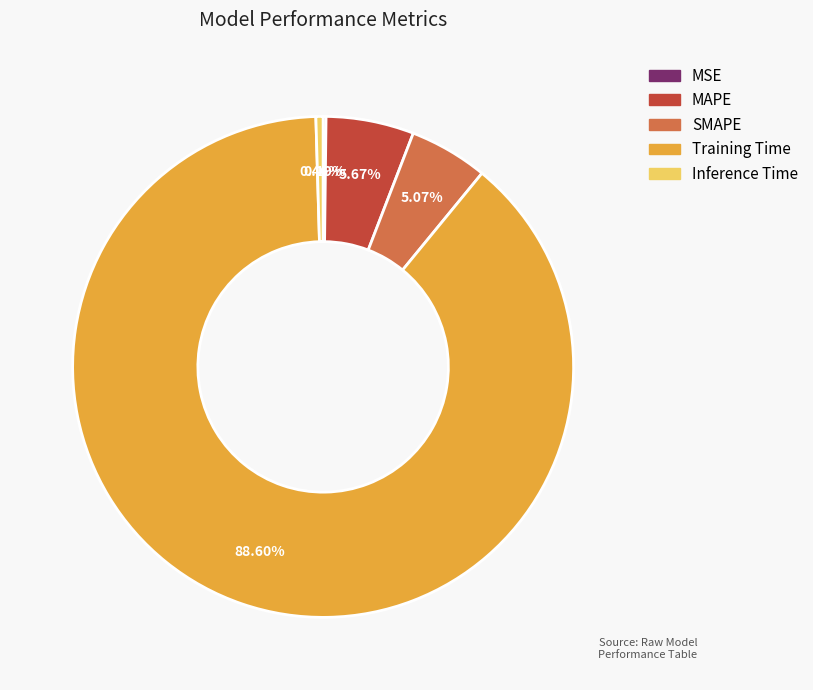

What is the total percentage of Inference Time and MAPE?

6.1%